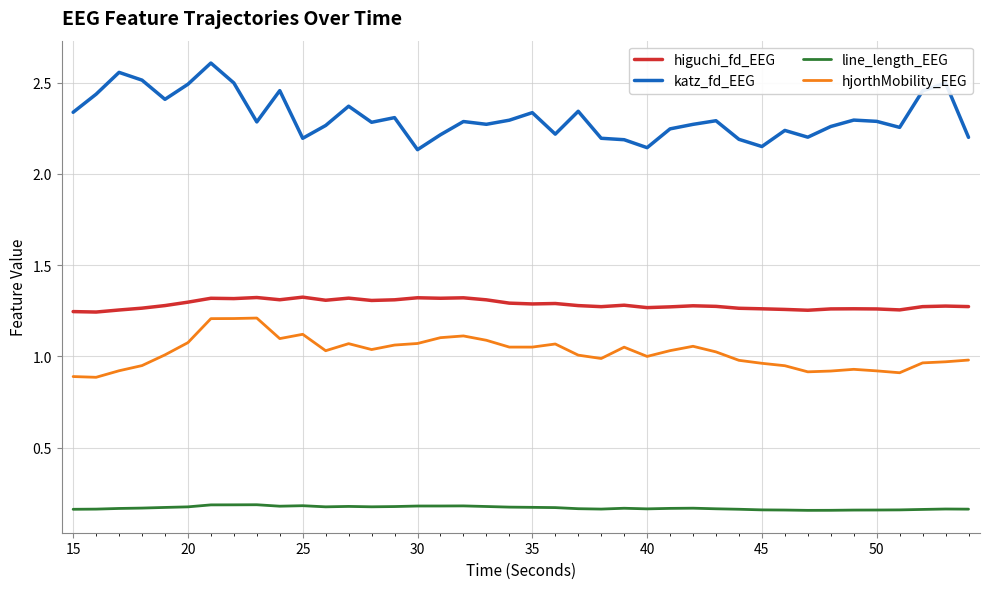

True or false: hjorthMobility_EEG and katz_fd_EEG intersect in this chart.

False